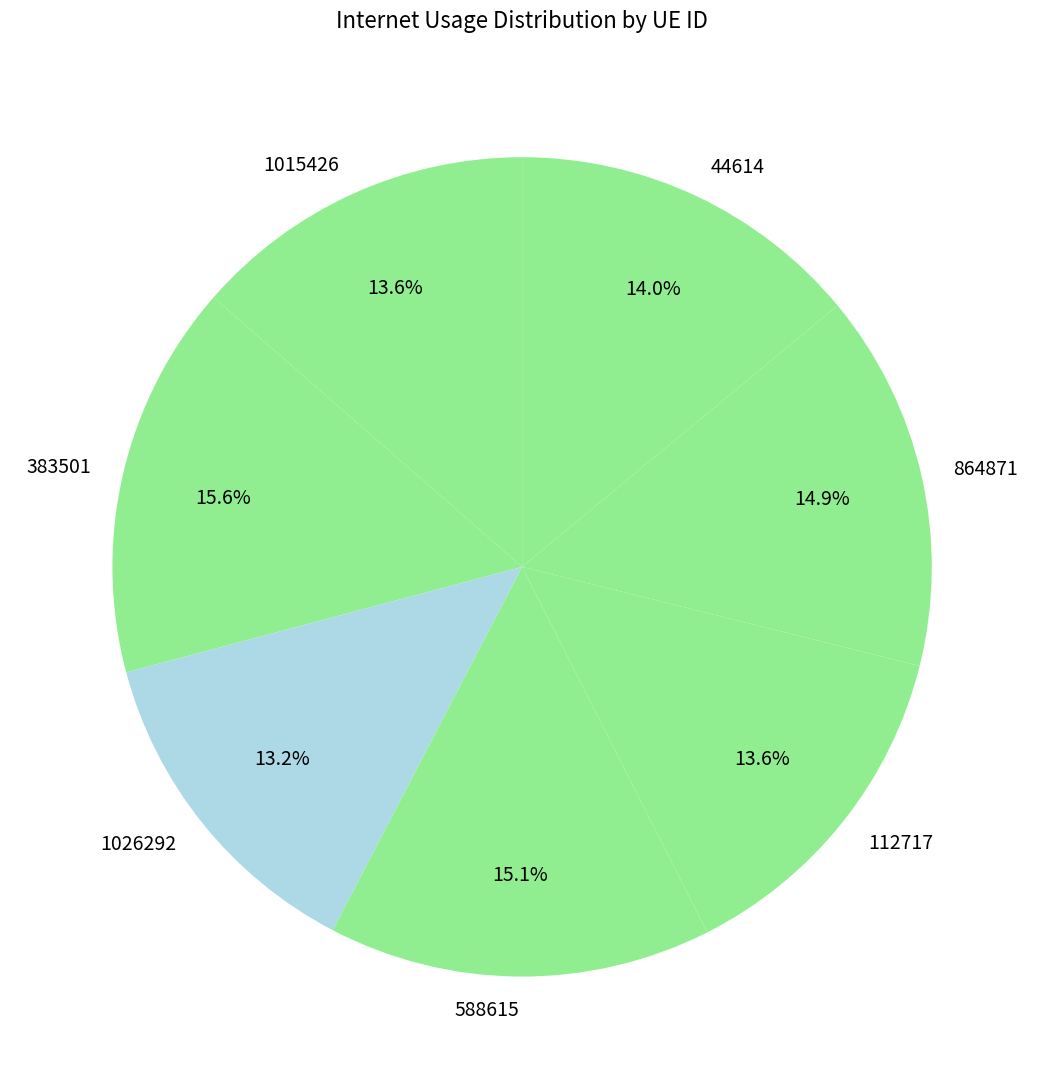

Is it true that 44614 is 3% of the pie?

False